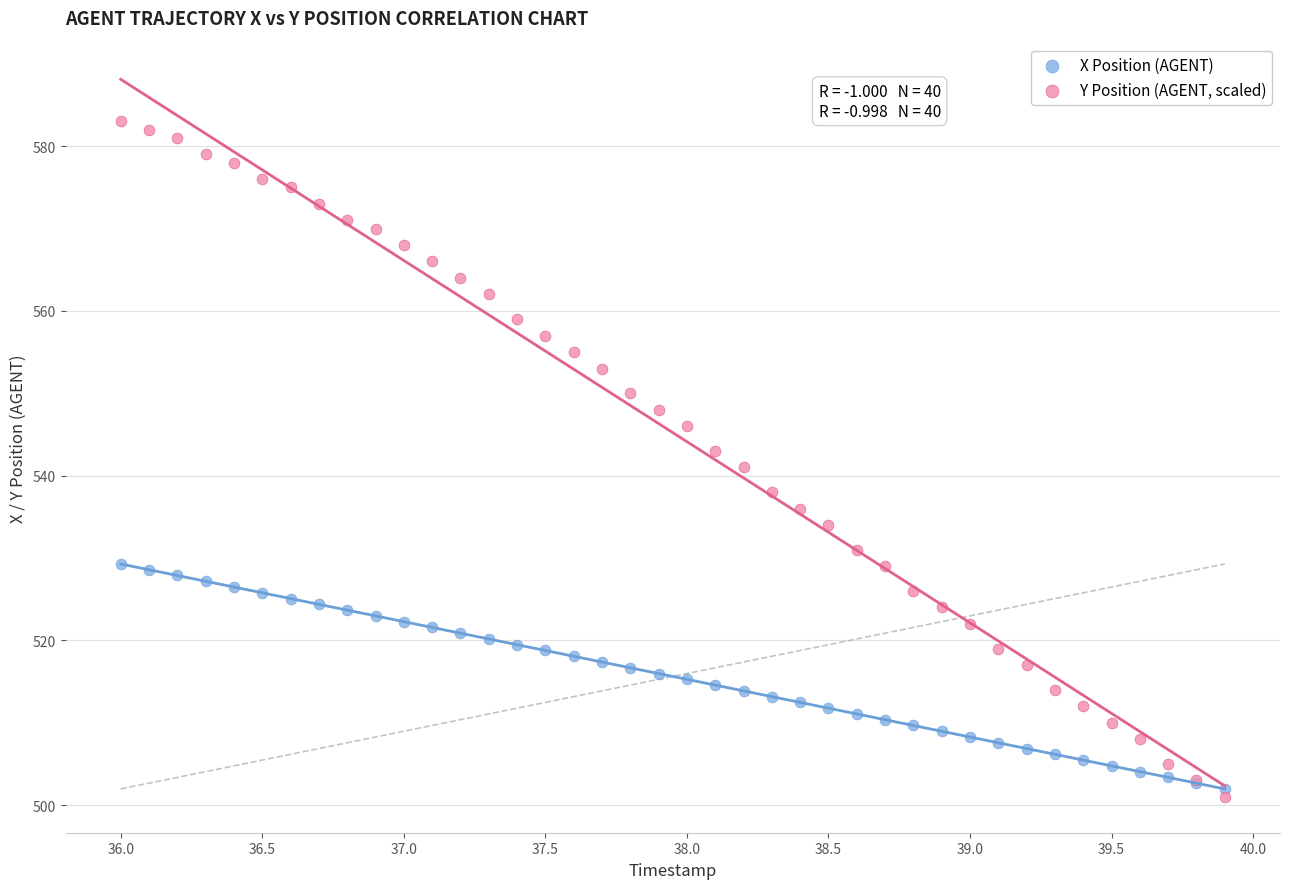

Which series contains the highest Y value?

Y Position (AGENT, scaled)